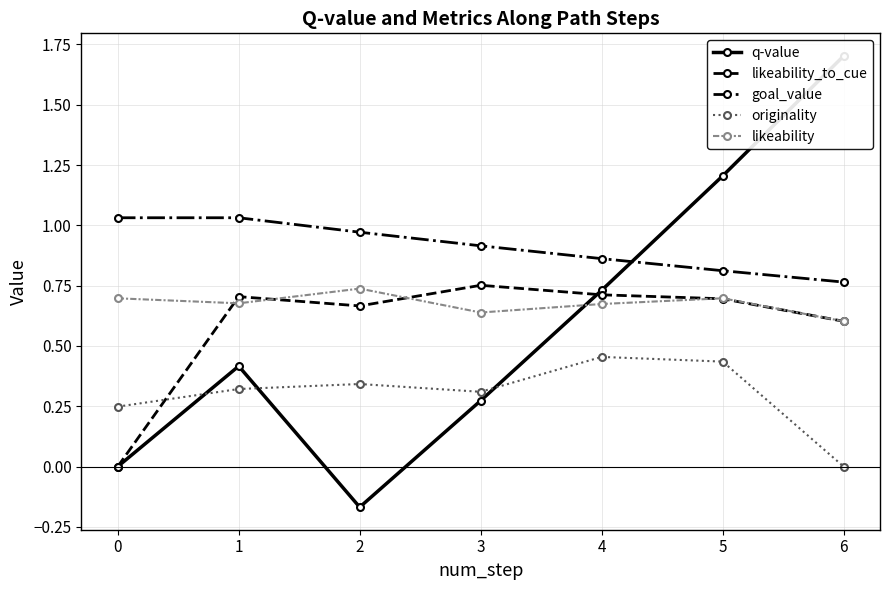

What are all the series names shown in the legend?

q-value, likeability_to_cue, goal_value, originality, likeability